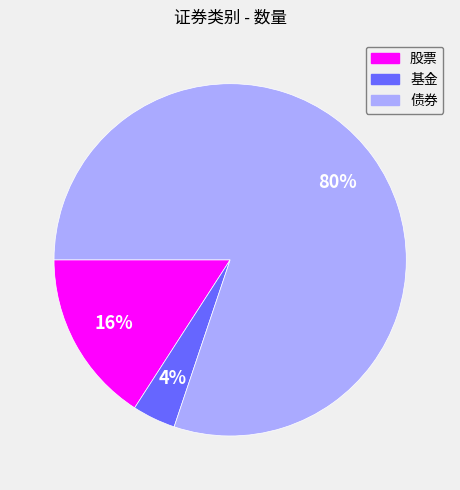

Combined, do 基金 and 股票 account for over 50%?

No